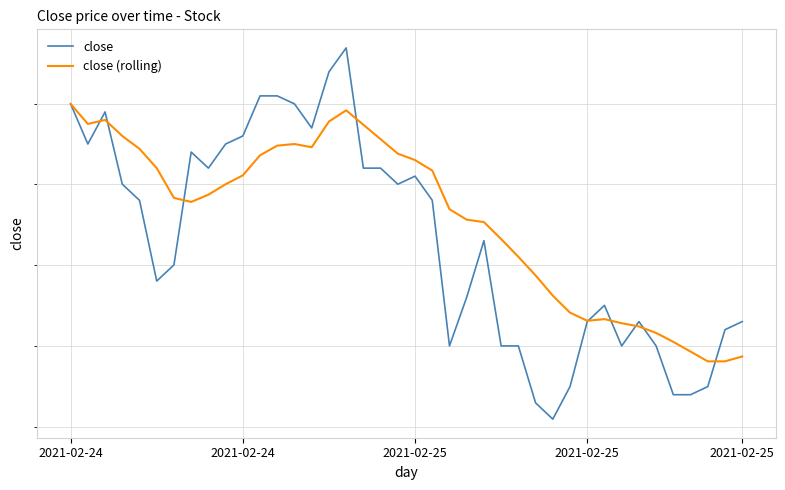

Is the value of close at 30 greater than the value of close (rolling) at 16?

No